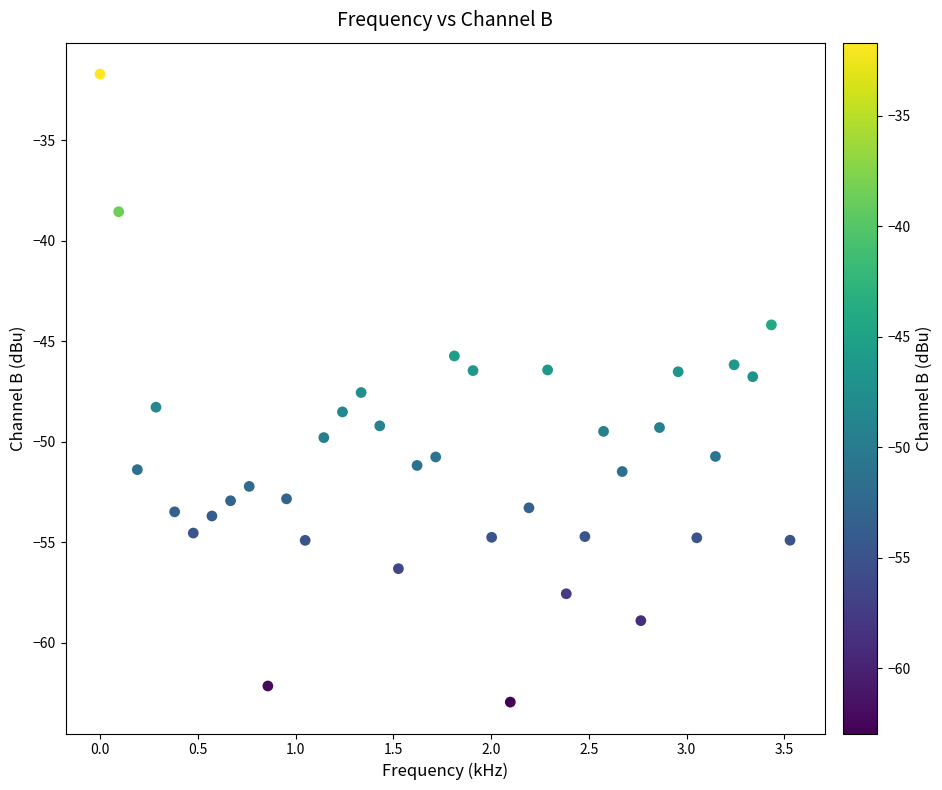

What is the range of X values (max minus min)?

3.5